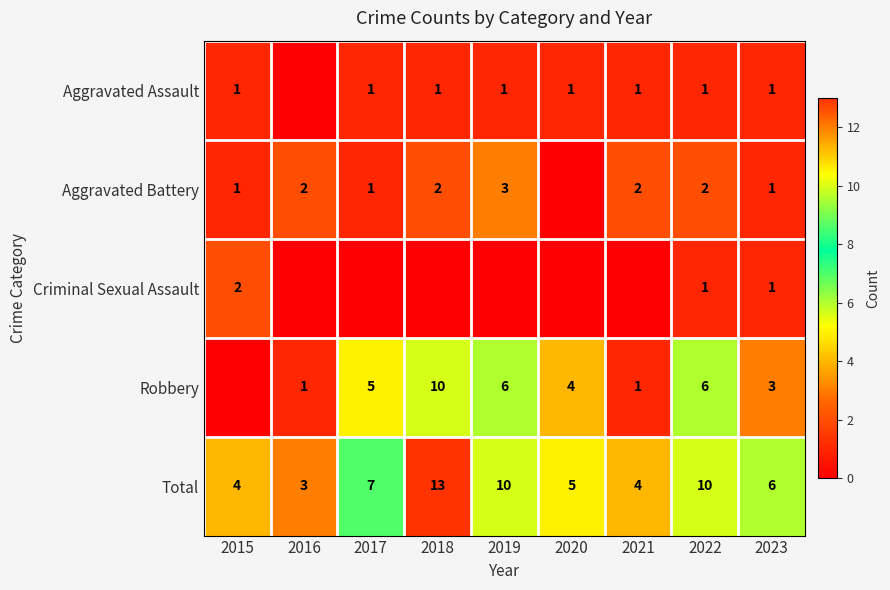

Where does the Total series first go above 6?

2017